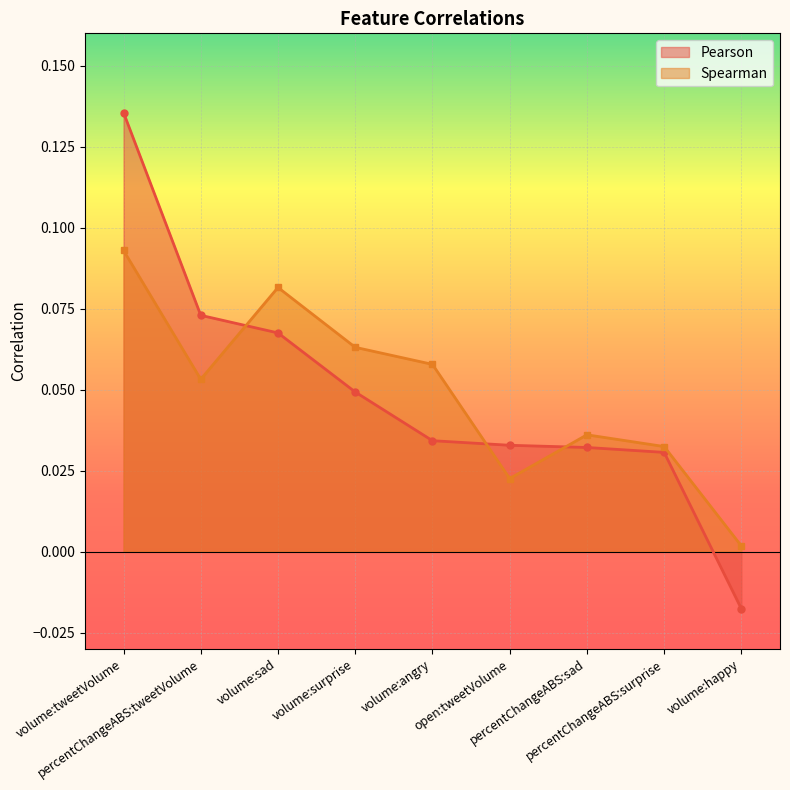

What is the label of the 8th point from the right?

percentChangeABS:tweetVolume